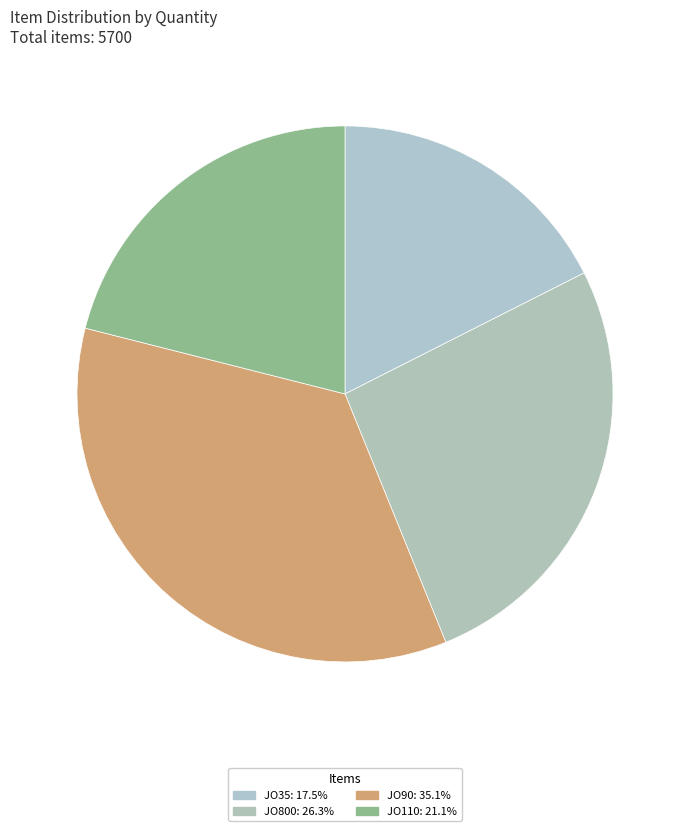

What percentage is NOT represented by JO90?

64.9%